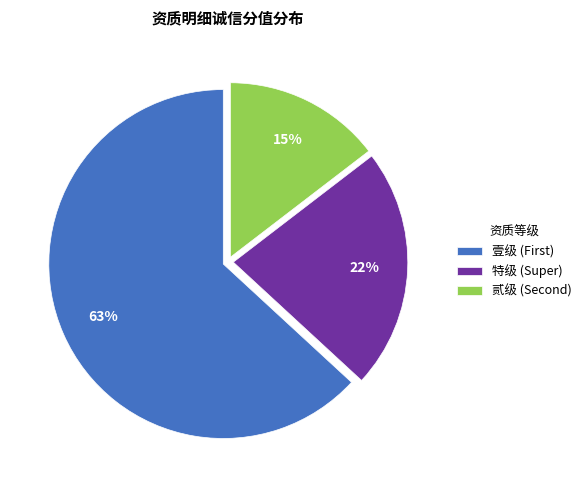

Is it true that 特级 (Super) is 22% of the pie?

True